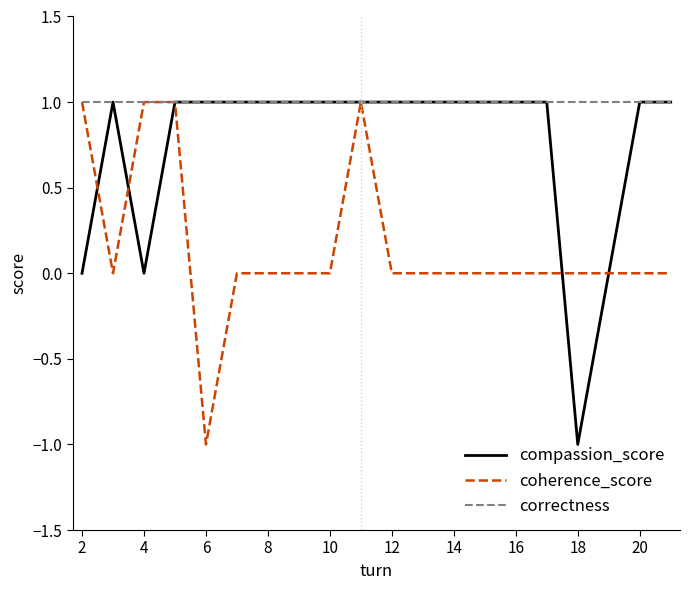

Reading left to right, transcribe all the data shown in this chart.

compassion_score: 0	1	0	1	1	1	1	1	1	1	1	1	1	1	1	1	-1	0	1	1
coherence_score: 1	0	1	1	-1	0	0	0	0	1	0	0	0	0	0	0	0	0	0	0
correctness: 1	1	1	1	1	1	1	1	1	1	1	1	1	1	1	1	1	1	1	1